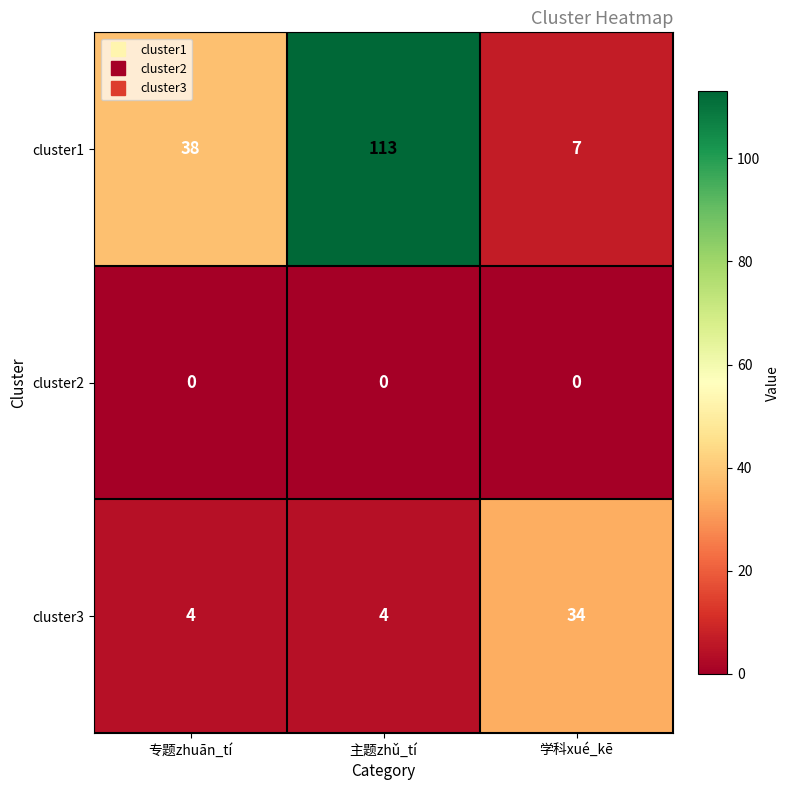

Which label corresponds to the largest value in the chart?

主题zhǔ_tí